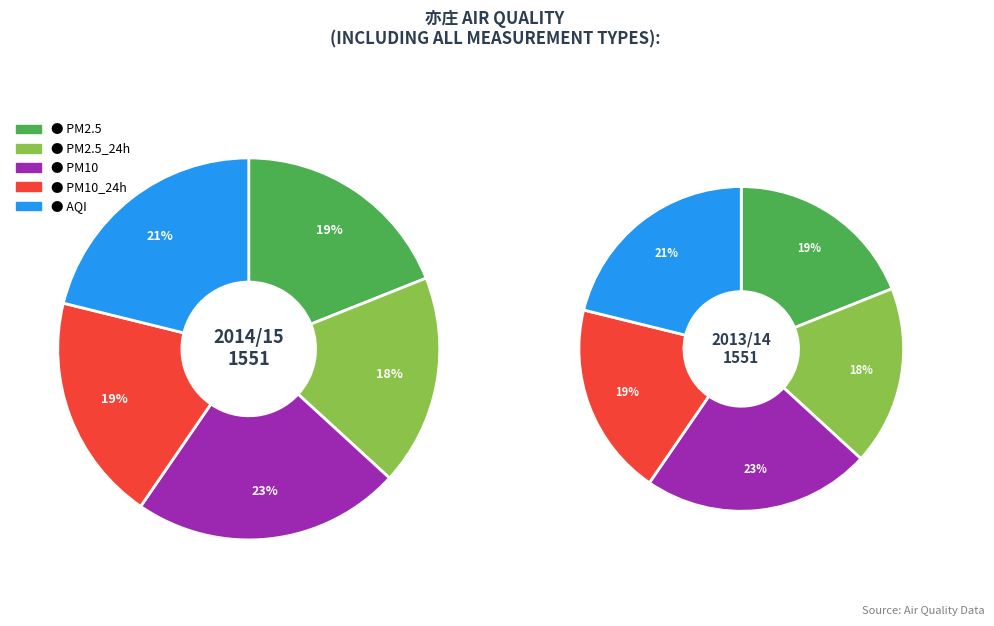

The AQI slice represents 27% of the pie. True or false?

False